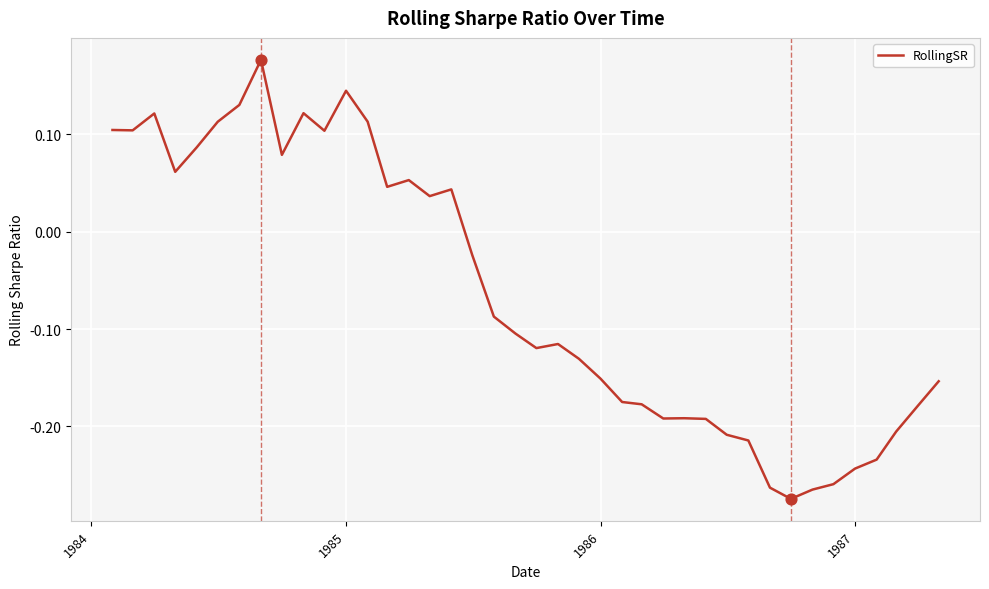

How many lines are shown in the chart?

1